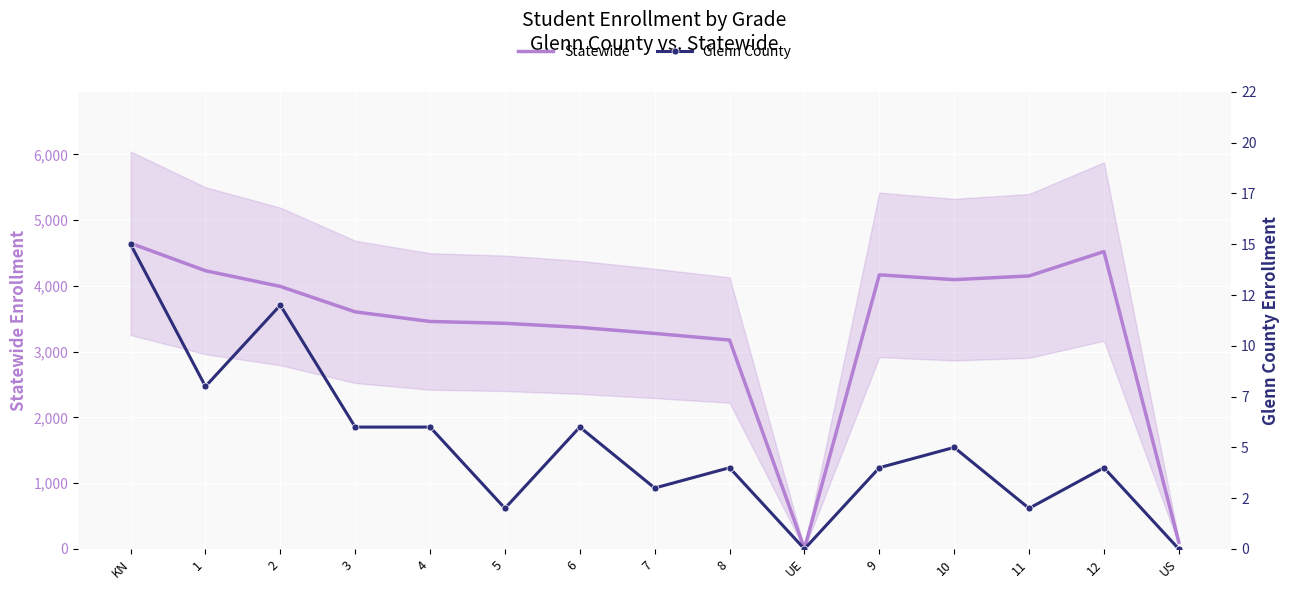

How many lines are shown in the chart?

2